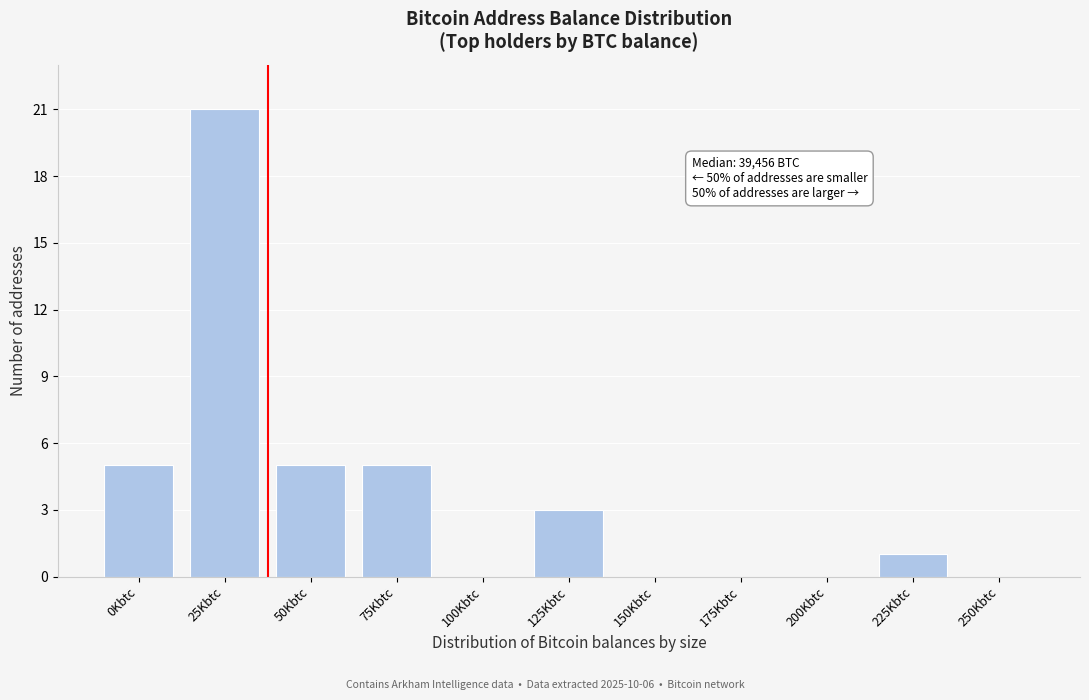

Reading left to right, transcribe all the data shown in this chart.

0Kbtc=5	25Kbtc=21	50Kbtc=5	75Kbtc=5	100Kbtc=0	125Kbtc=3	150Kbtc=0	175Kbtc=0	200Kbtc=0	225Kbtc=1	250Kbtc=0